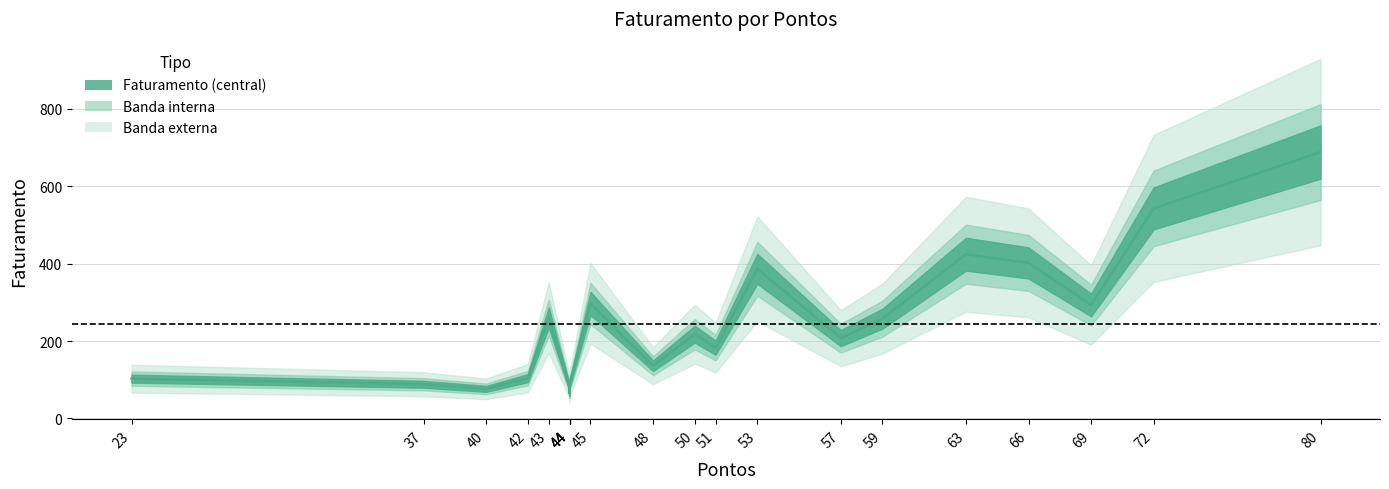

List the labels in order of value, largest first.

80, 72, 63, 66, 53, 45, 69, 43, 59, 50, 57, 51, 48, 42, 23, 37, 44, 44, 40, 44